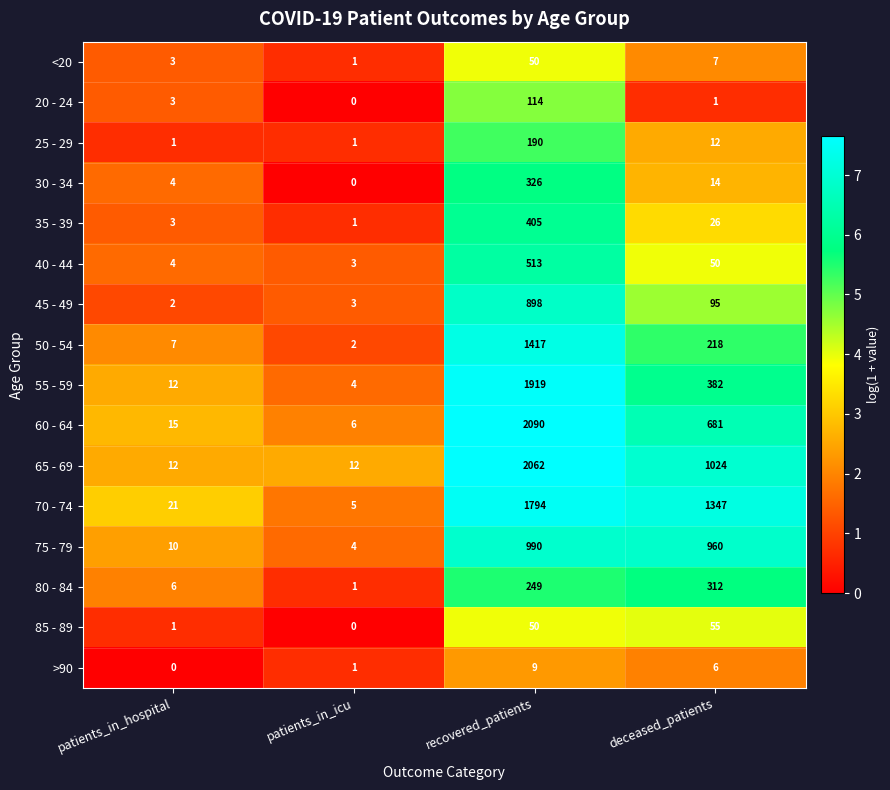

Rank the series by their maximum value, from lowest to highest.

>90, <20, 85 - 89, 20 - 24, 25 - 29, 80 - 84, 30 - 34, 35 - 39, 40 - 44, 45 - 49, 75 - 79, 50 - 54, 70 - 74, 55 - 59, 65 - 69, 60 - 64